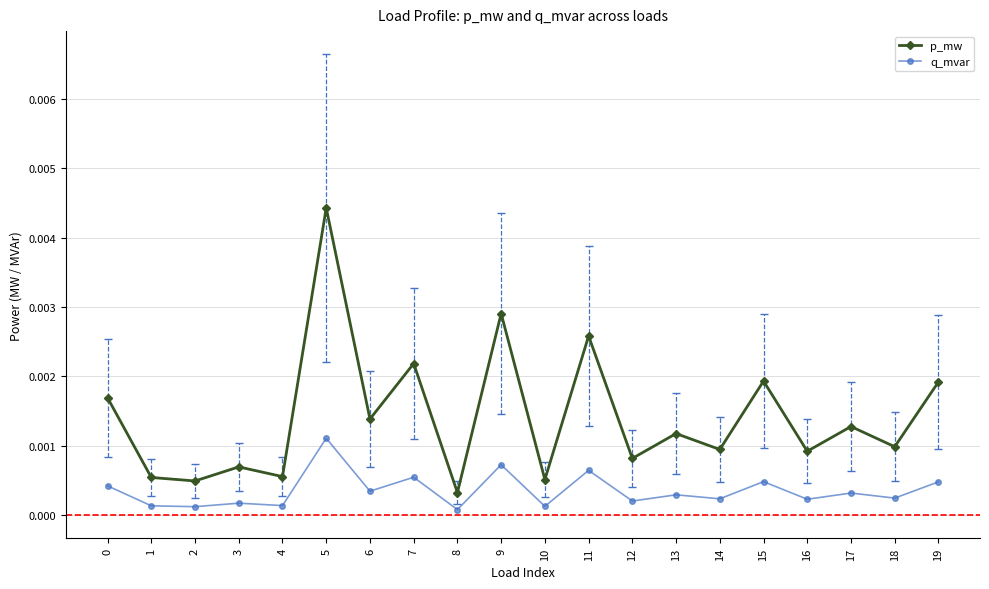

How many lines are shown in the chart?

2